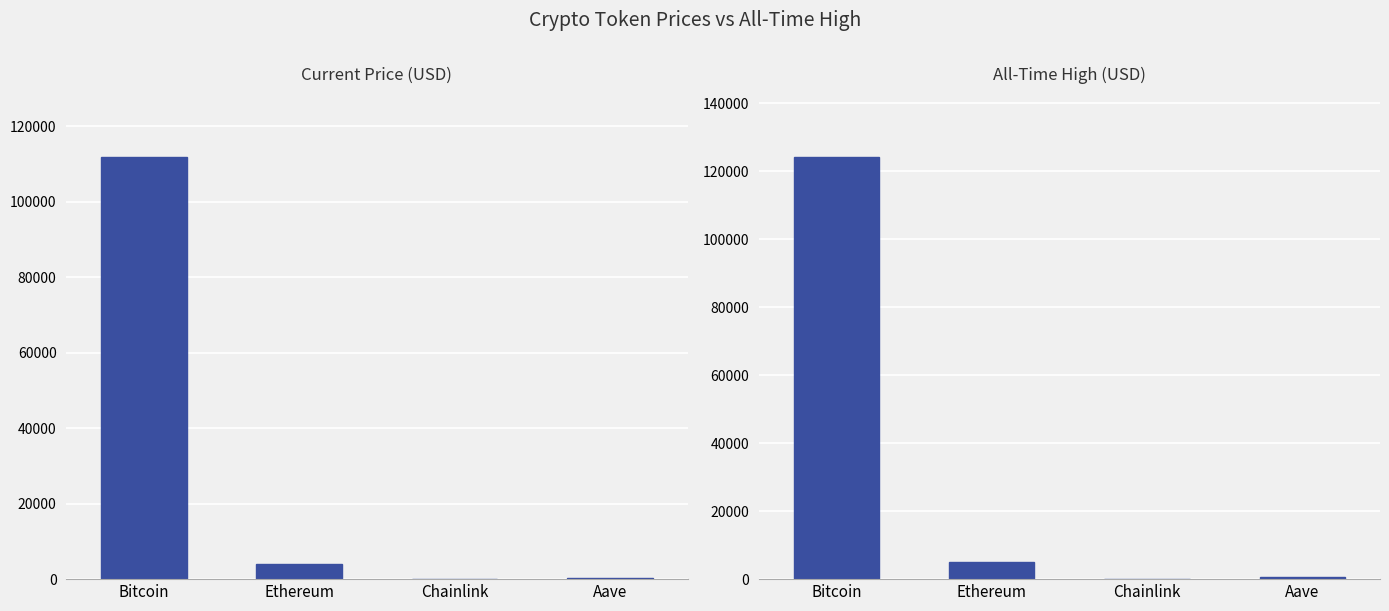

Reading left to right, extract all data points from this chart.

Current Price (USD): Bitcoin=111713.0	Ethereum=4013.6	Chainlink=20.9	Aave=267.7
All-Time High (USD): Bitcoin=124128.0	Ethereum=4946.1	Chainlink=52.7	Aave=661.7